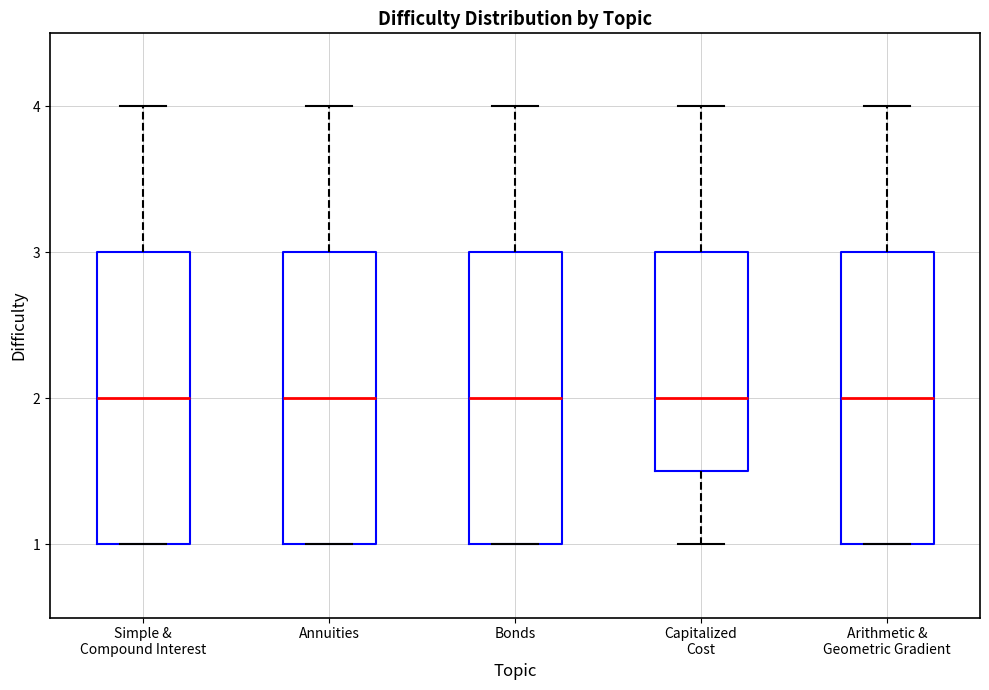

Where does the upper whisker of the box for Bonds end on the y-axis? The values are not printed on the chart, so give them approximately, as read against the axis.

4.0